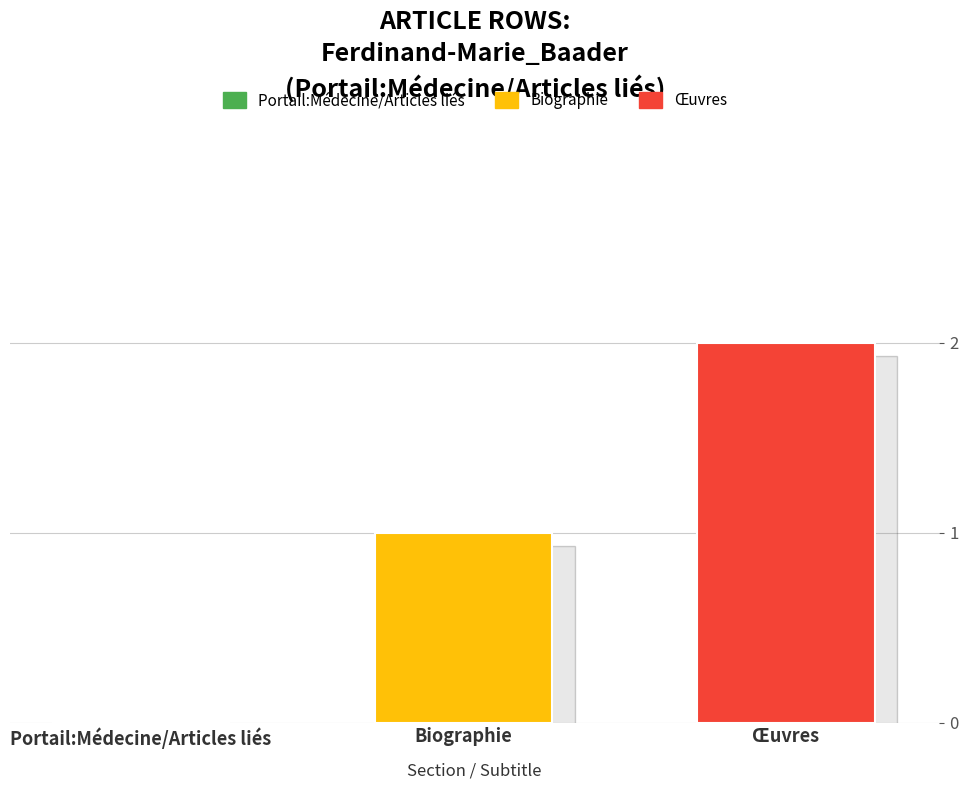

Count the number of data series in this chart.

2